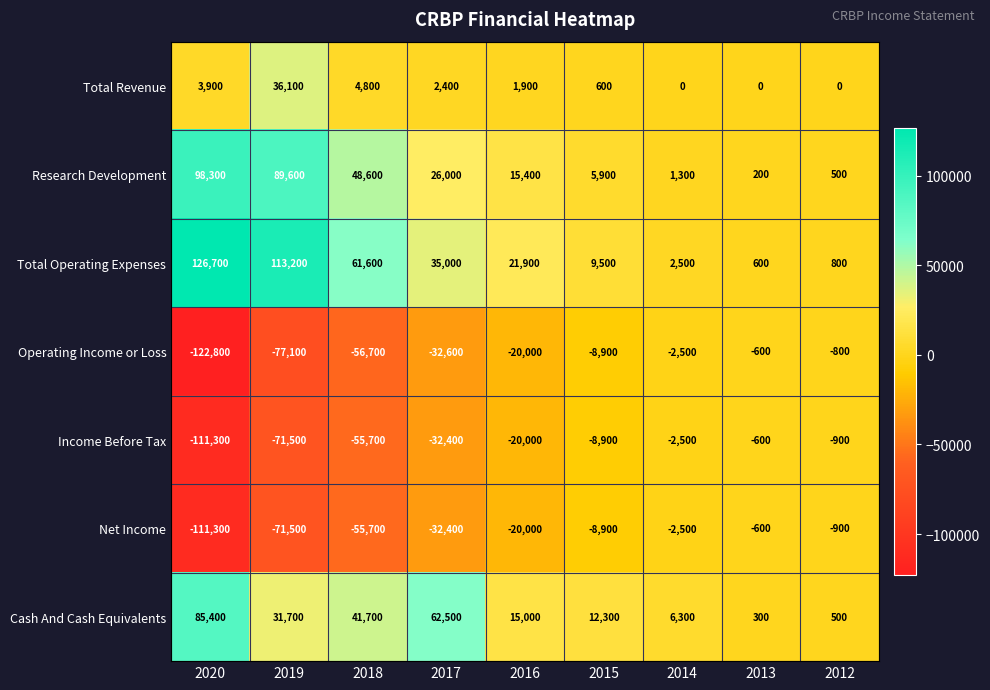

At how many categories does at least one series exceed 23167?

4